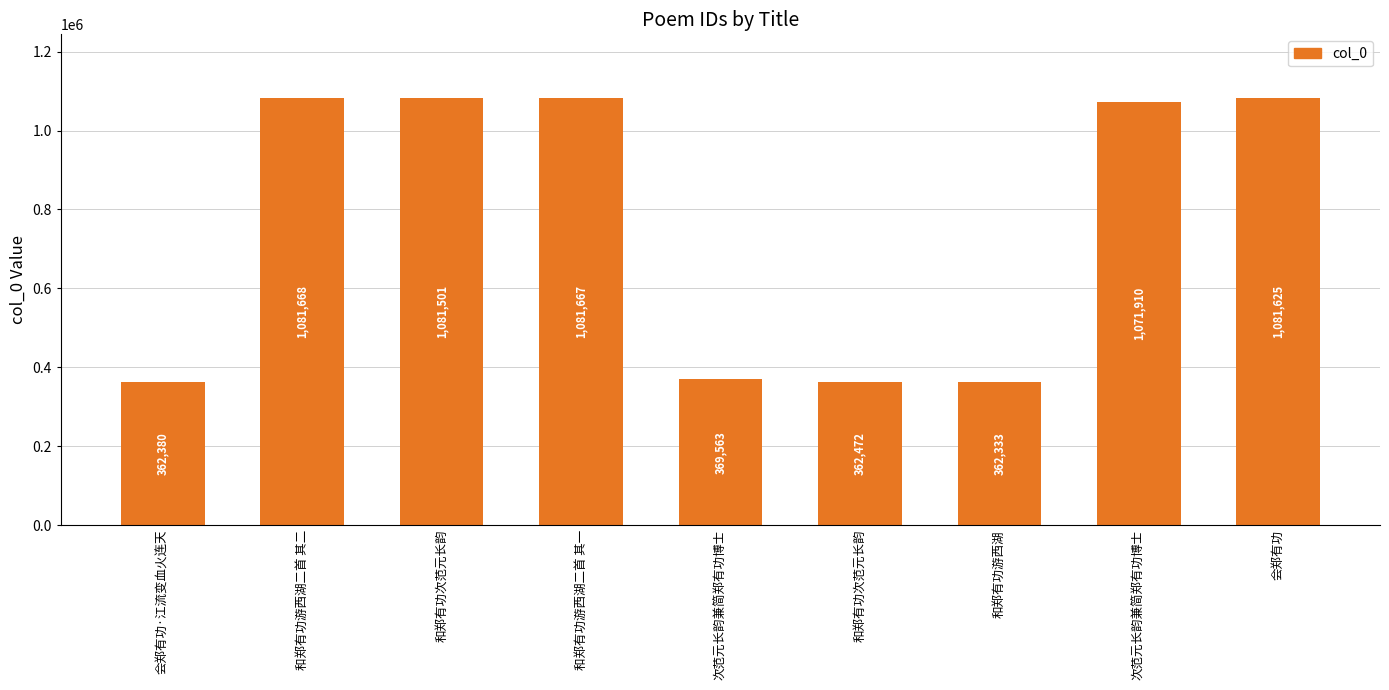

Reading right to left, extract all data points from this chart.

会郑有功=1081625	次范元长韵兼简郑有功博士=1071910	和郑有功游西湖=362333	和郑有功次范元长韵=362472	次范元长韵兼简郑有功博士=369563	和郑有功游西湖二首 其一=1081667	和郑有功次范元长韵=1081501	和郑有功游西湖二首 其二=1081668	会郑有功·江流变血火连天=362380